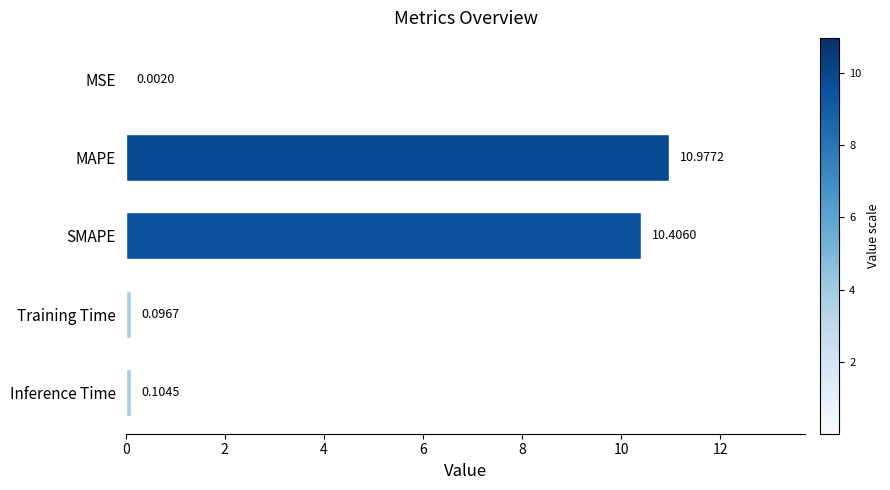

At which label is the value closest to 5?

Inference Time